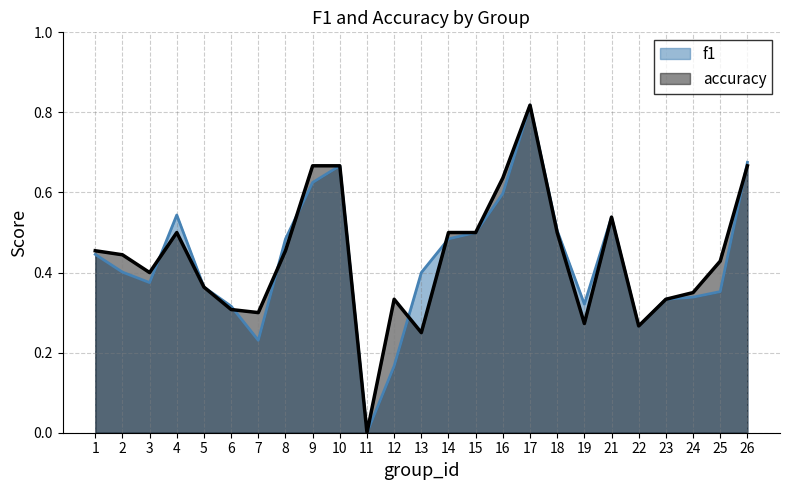

True or false: f1 has a value of 0.3 at 19.

True